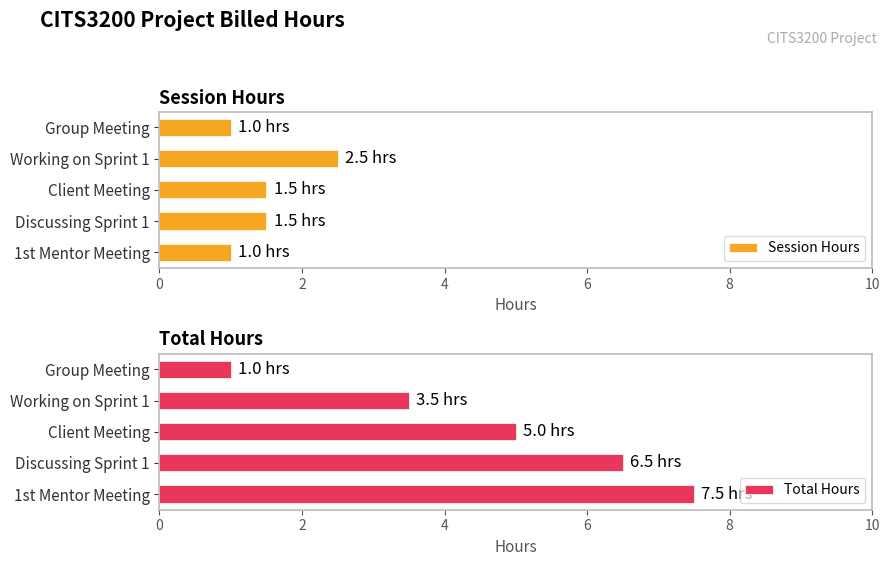

What is the value of the Total Hours bar at the 2nd from the left?

3.5